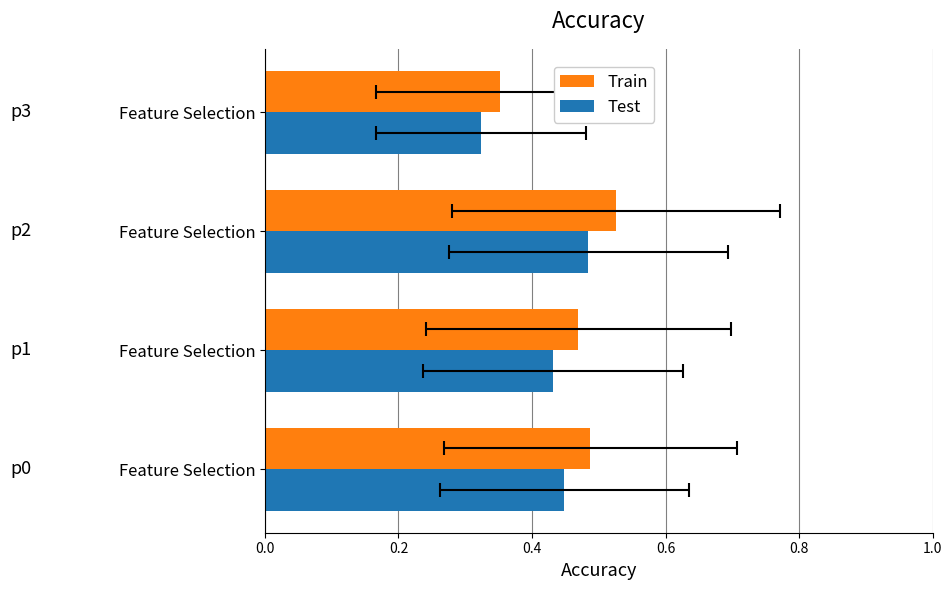

How many Test values are between 0 and 1?

4